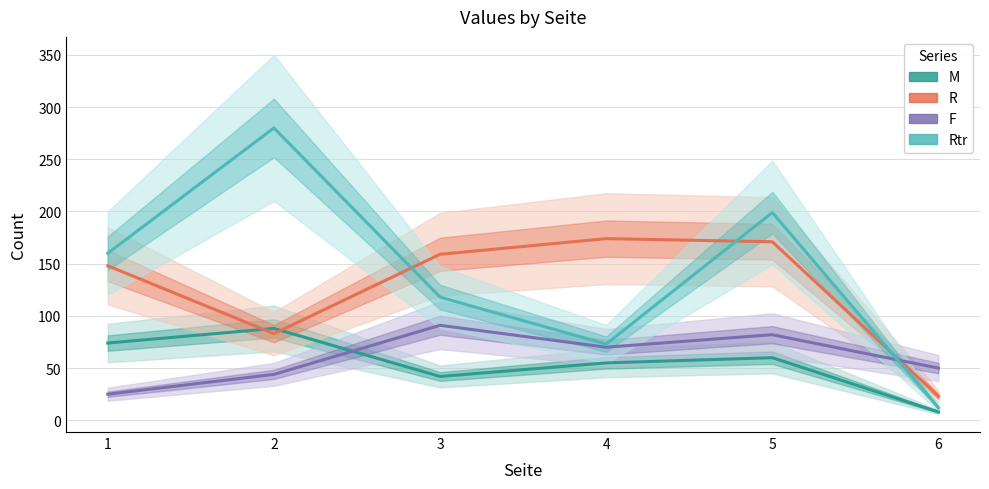

The R series shows 174 at 4. True or false?

True